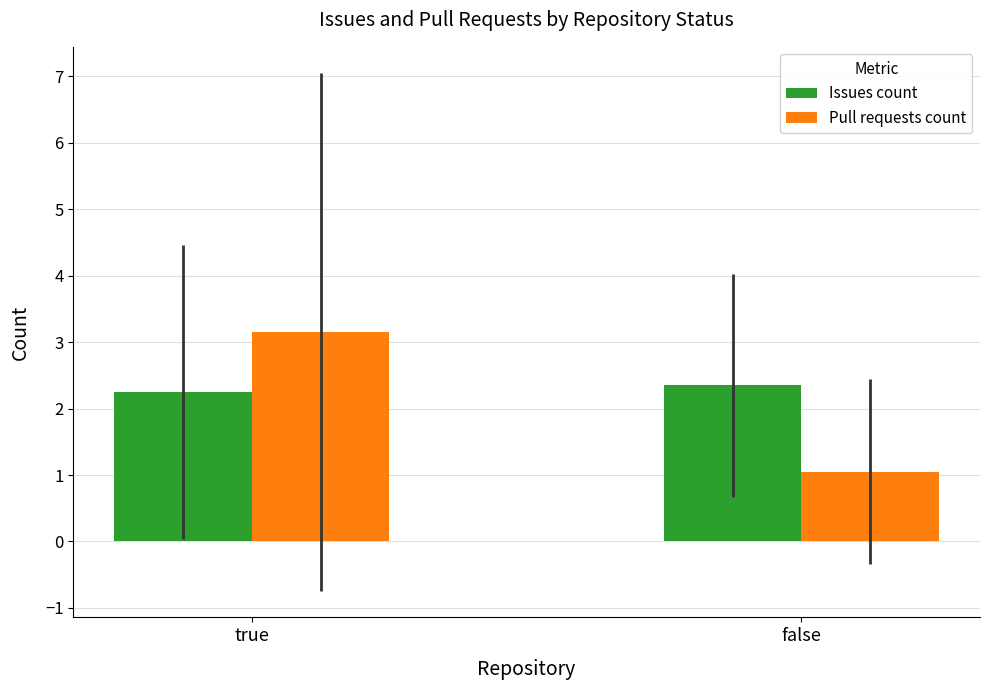

How many series are shown in this chart?

2